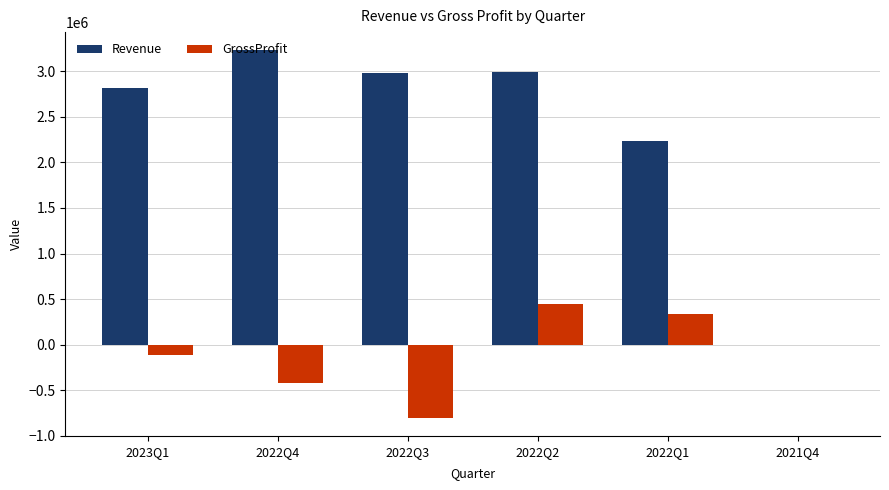

Is the value of Revenue at 2022Q4 greater than the value of GrossProfit at 2021Q4?

Yes